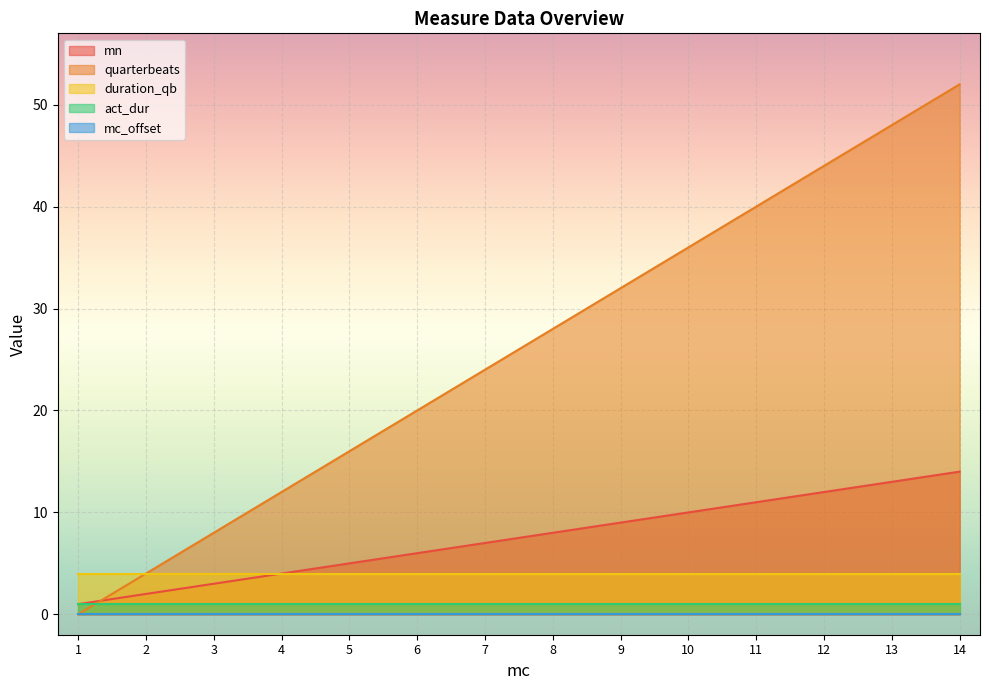

The value of mn at 13 is 13. True or false?

True